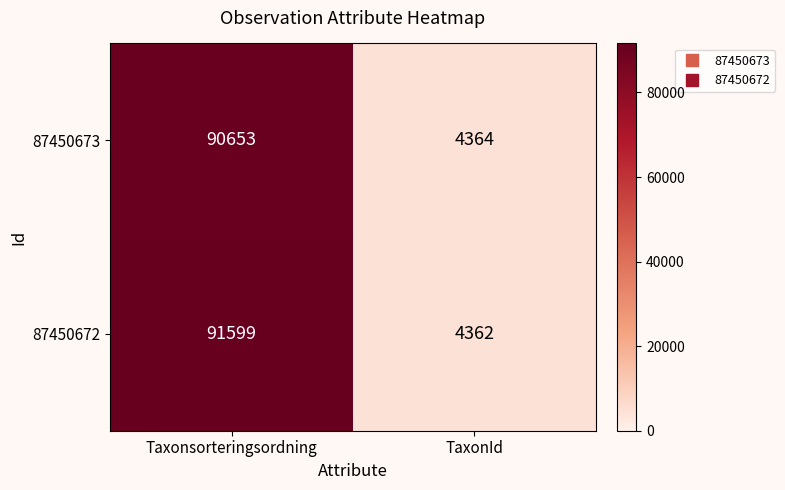

Reading right to left, transcribe all the data shown in this chart.

87450673: TaxonId=4364	Taxonsorteringsordning=90653
87450672: TaxonId=4362	Taxonsorteringsordning=91599